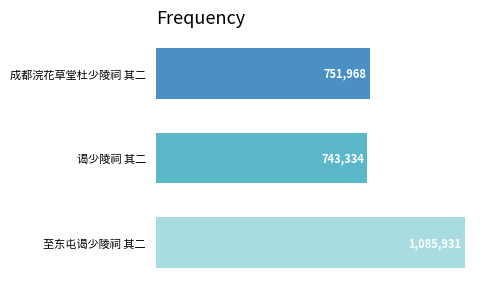

How many data points does each series have?

3